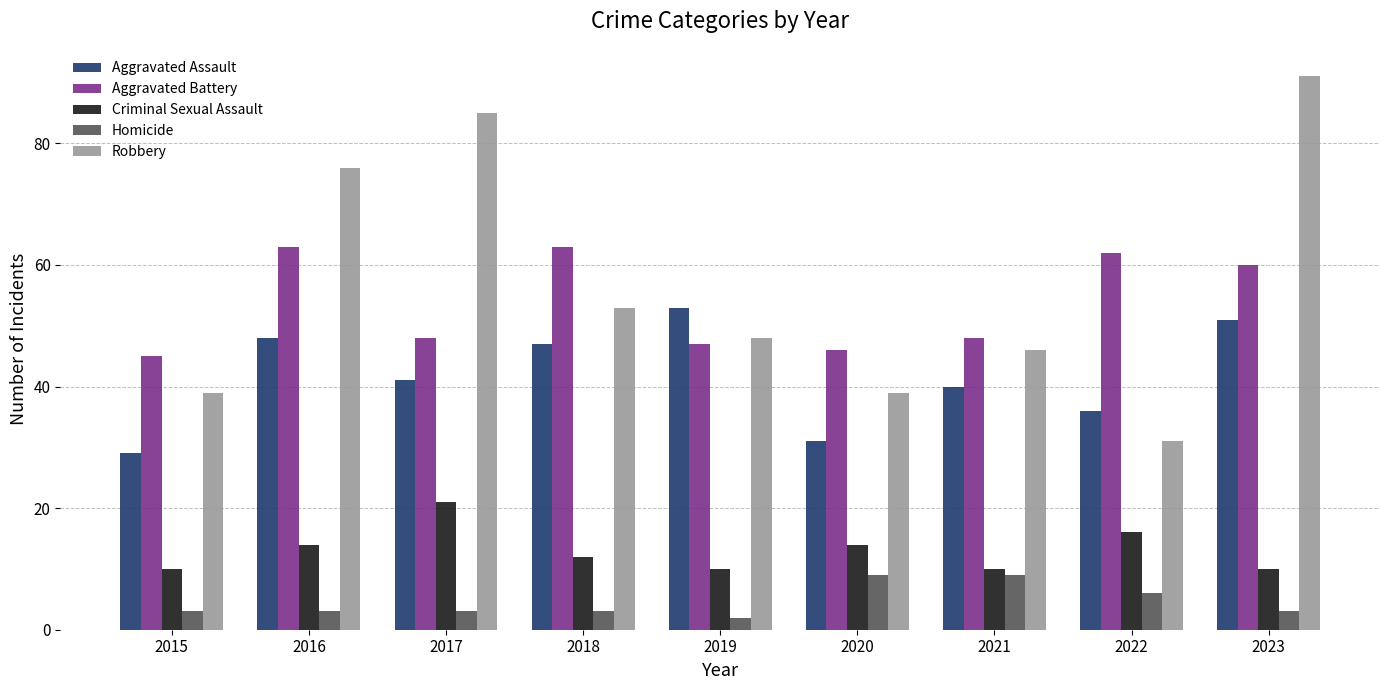

What is the average value of the Criminal Sexual Assault series?

13